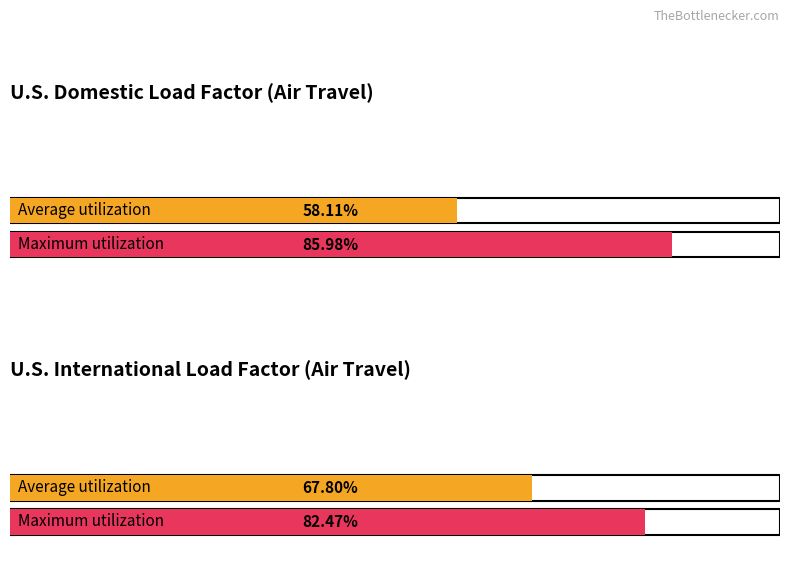

Rank the series by their maximum value, from highest to lowest.

Maximum utilization, Average utilization